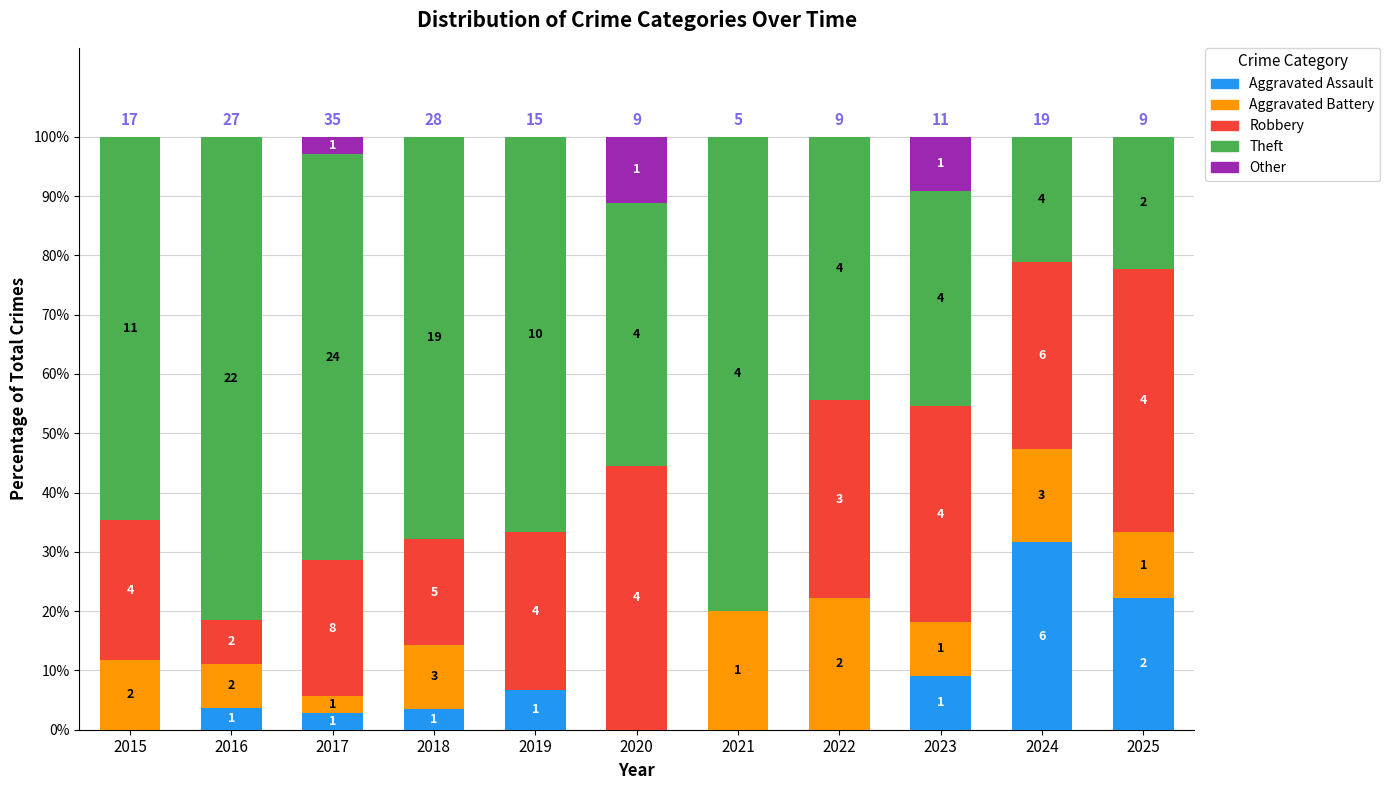

What are all the series names shown in the legend?

Aggravated Assault, Aggravated Battery, Robbery, Theft, Other